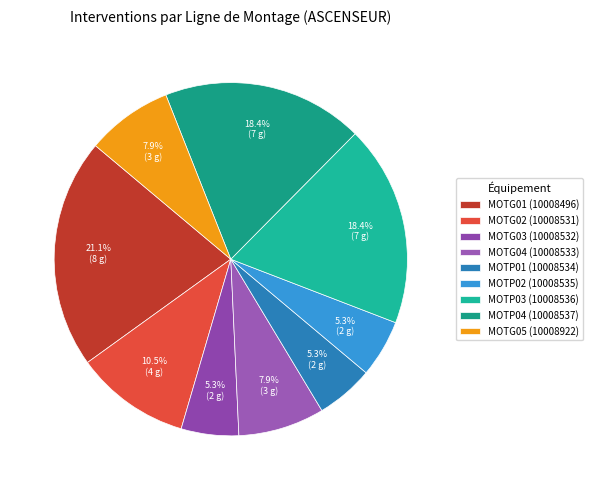

To the nearest percent, what is the combined percentage of MOTP04 and MOTG05?

26%